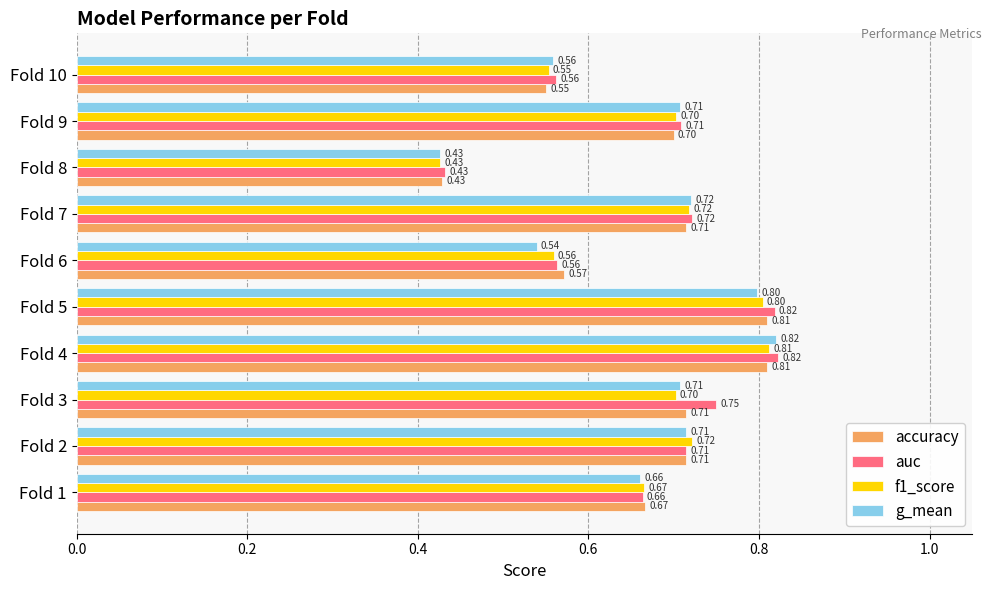

What is the sum of all f1_score values?

6.7